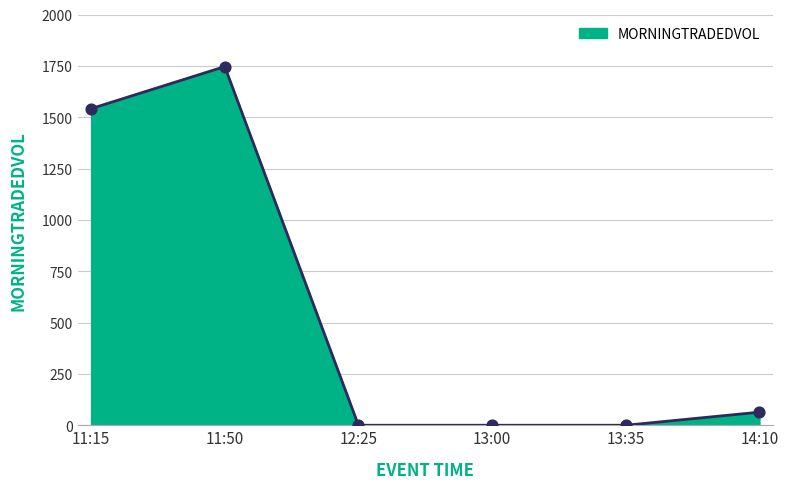

What is the change in value from 11:15 to 12:25?

-1541.6